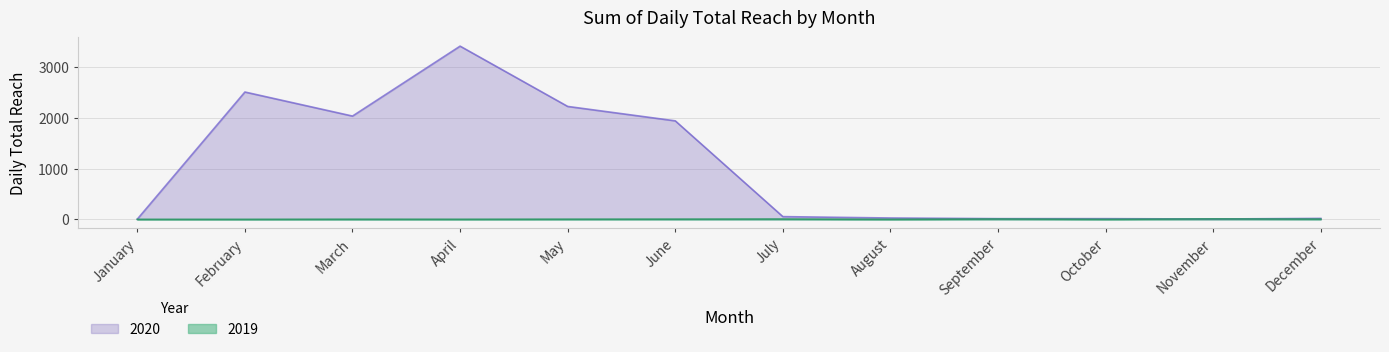

List the labels in order of 2020 value, smallest first.

January, November, September, October, December, August, July, June, March, May, February, April